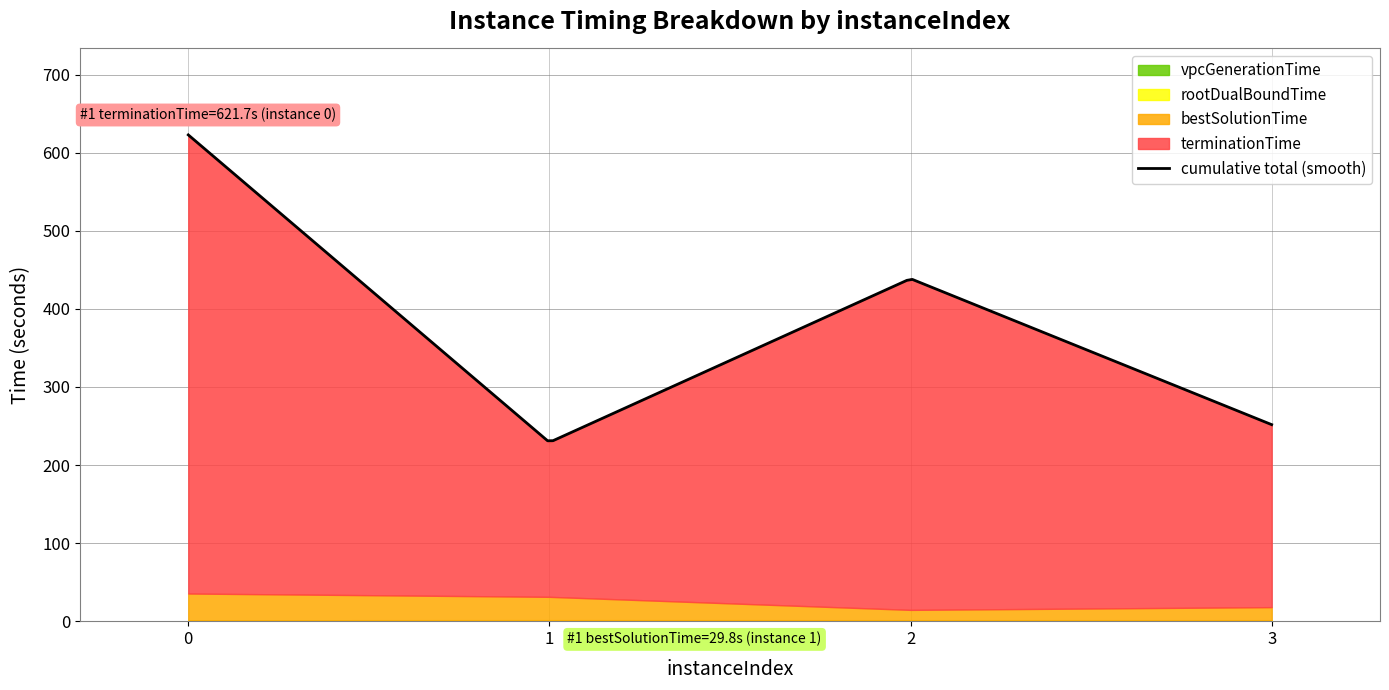

Where is bestSolutionTime nearest to the value 23?

3